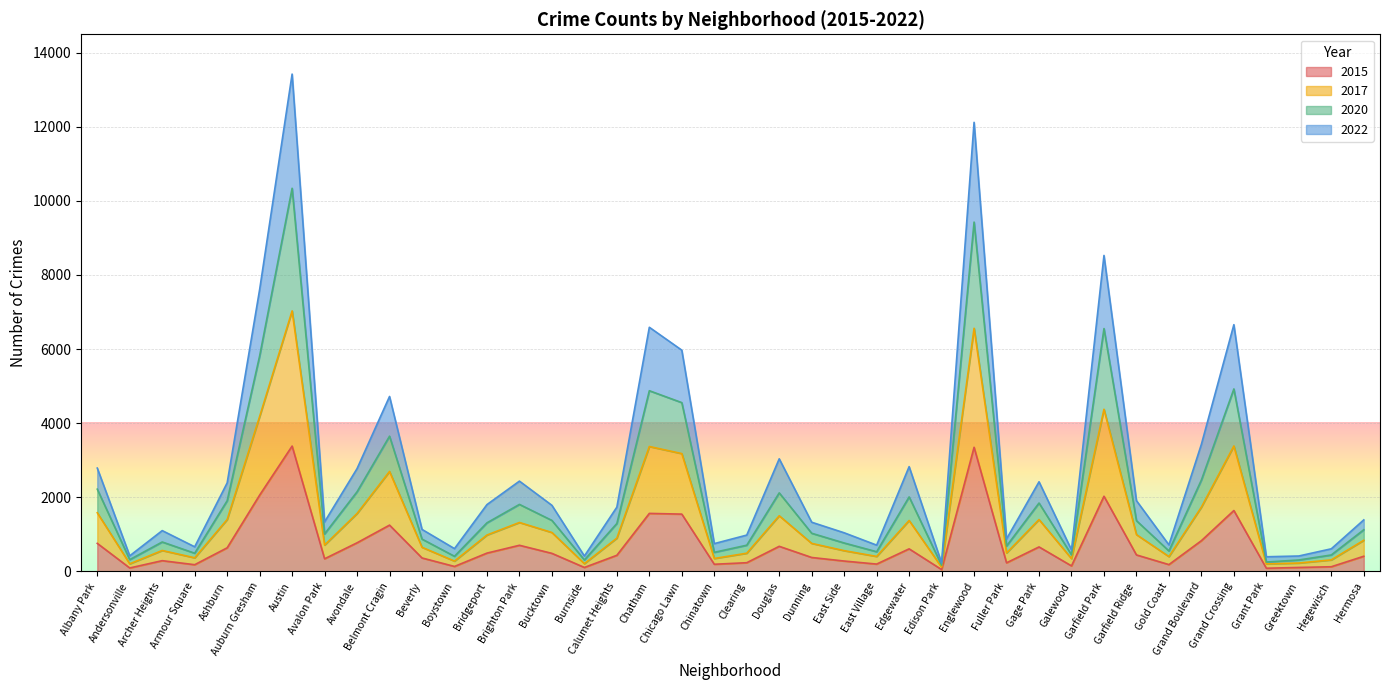

How many values in the 2017 series are below 900?

20